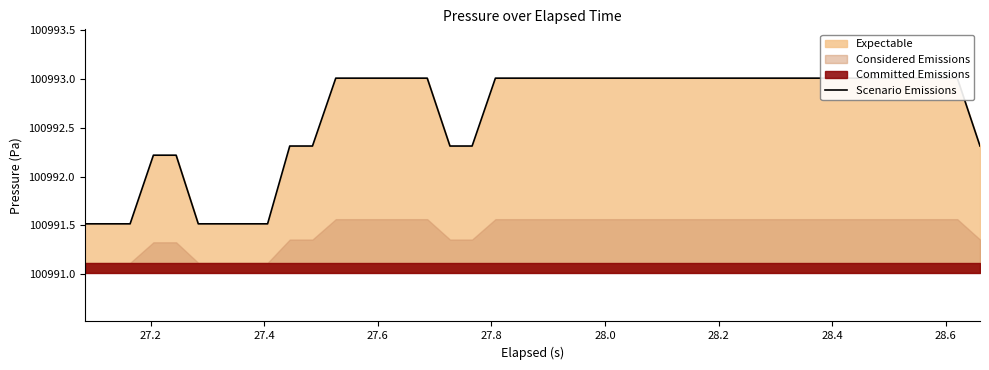

What is the minimum value shown in the chart?

100991.5